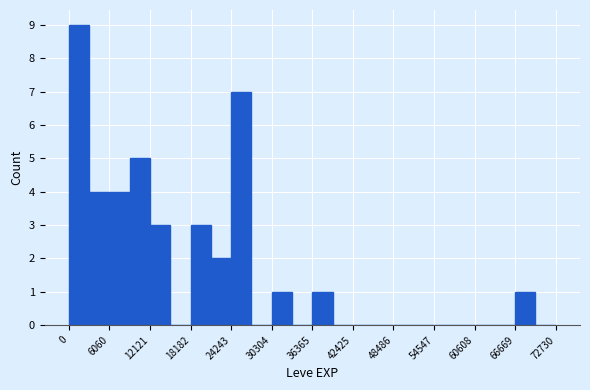

Read against the x-axis, roughly where is the centre of the tallest bar?

2000